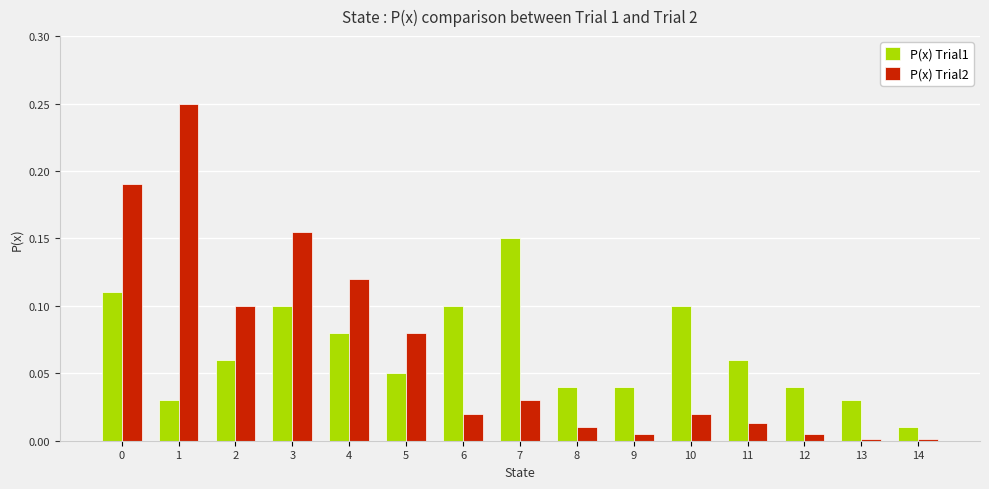

Which series changed the most between 5 and 11?

P(x) Trial2